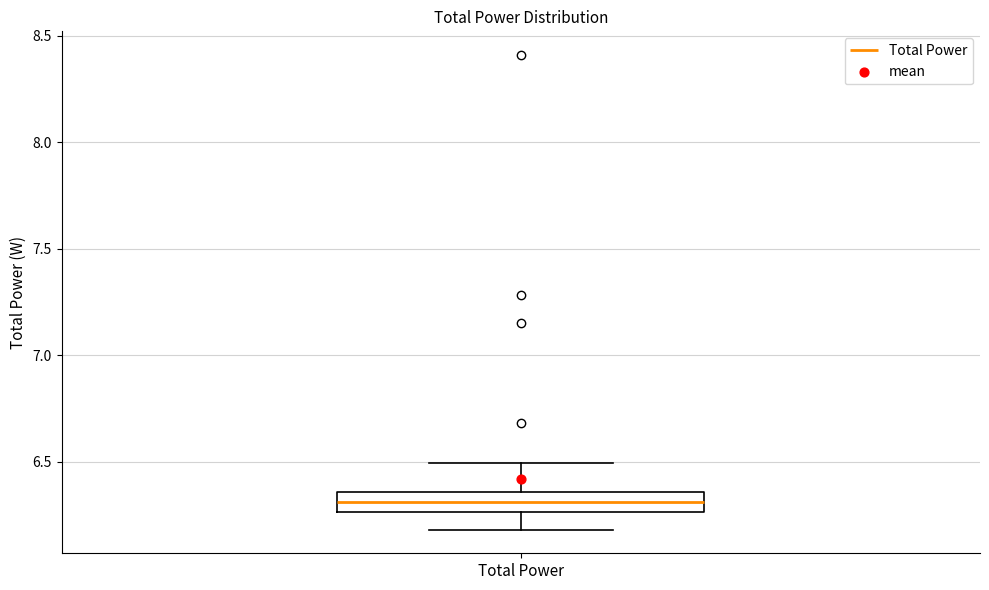

Read this box plot against the y-axis: the position of the median line, the range covered by the box, and the ends of both whiskers. The values are not printed on the chart, so give them approximately, as read against the axis.

median 6.30, box 6.25 to 6.35, whiskers 6.20 to 6.50